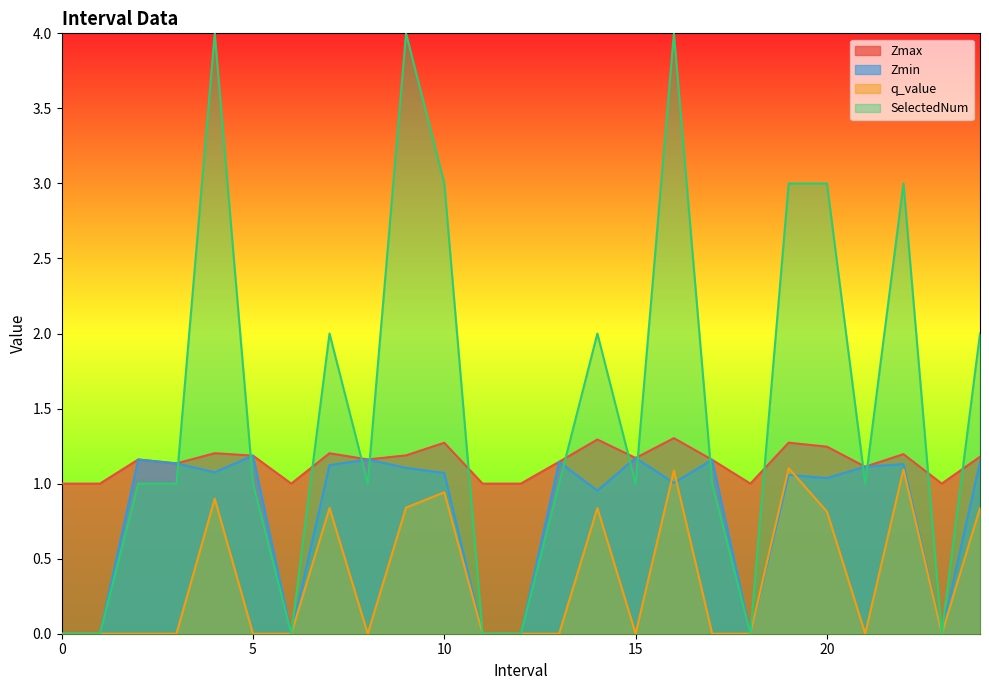

True or false: Zmax and q_value intersect in this chart.

False